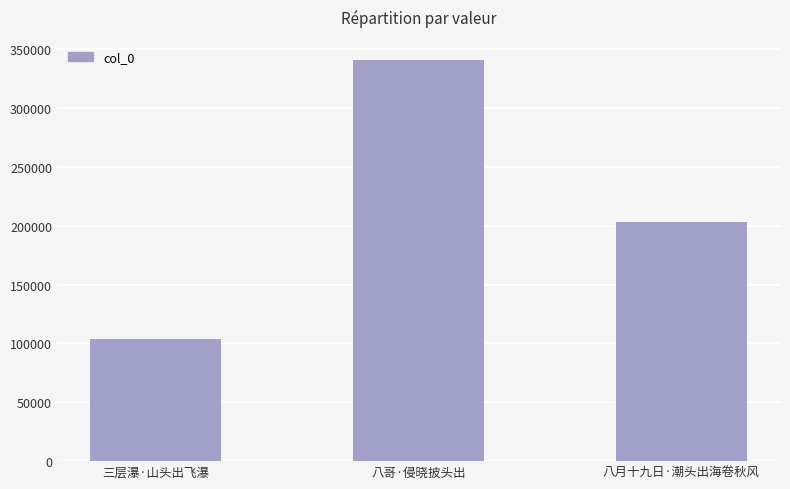

What is the change in value from 八哥·侵晓披头出 to 八月十九日·潮头出海卷秋风?

-138076